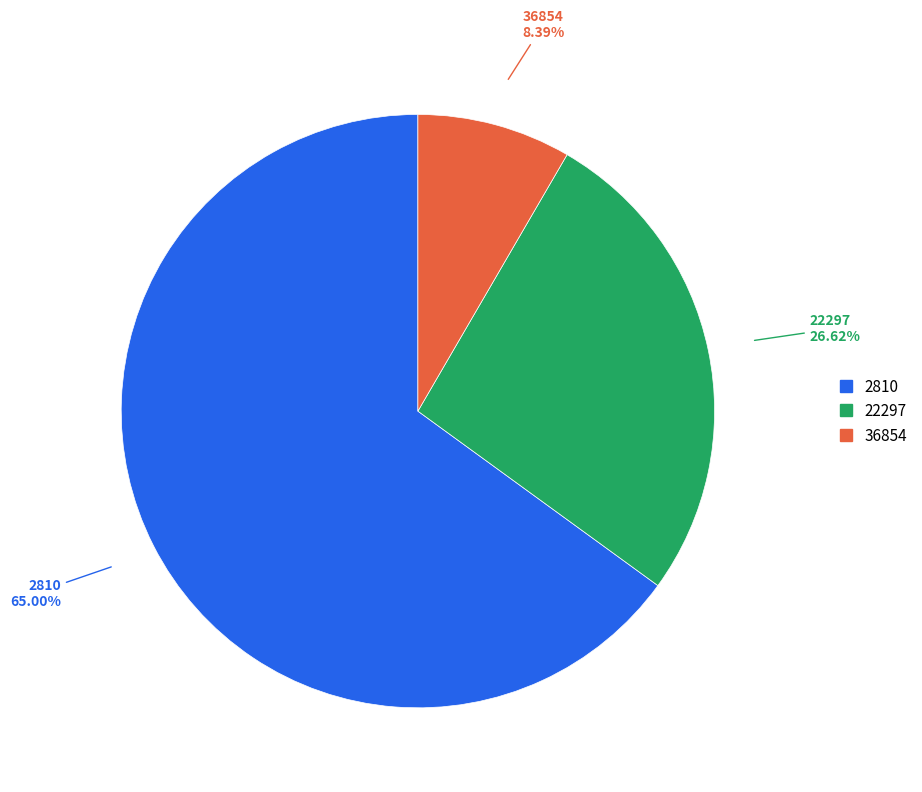

Do 2810 and 22297 together represent more than half of the pie?

Yes